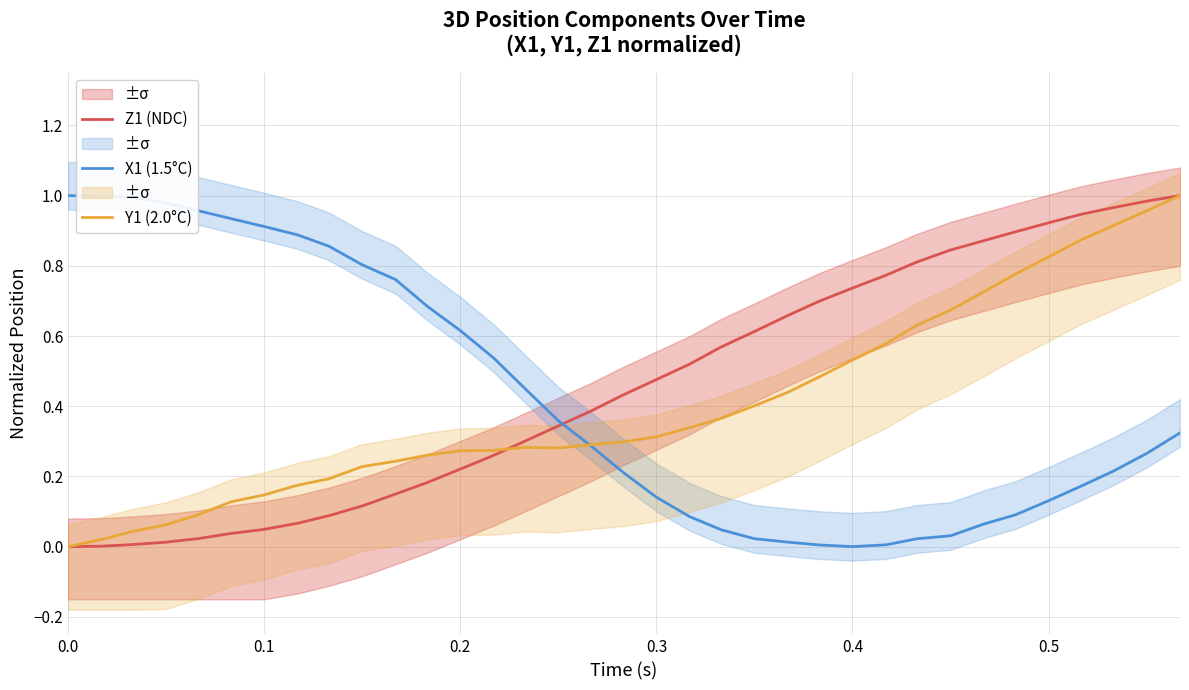

How many times do Z1 (NDC) and X1 (1.5°C) cross each other?

1